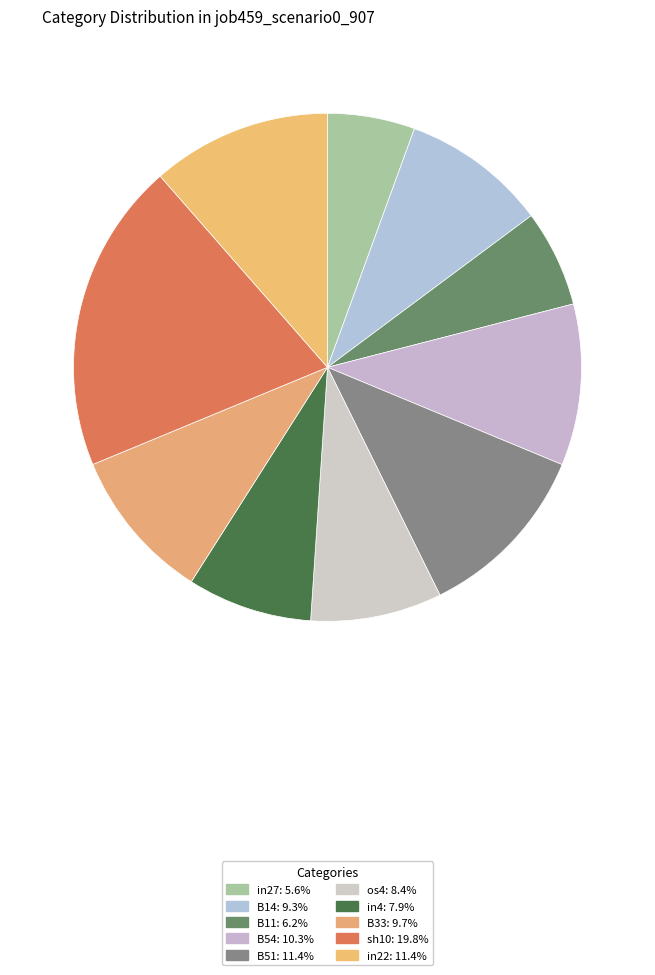

How many segments does this pie chart have?

10